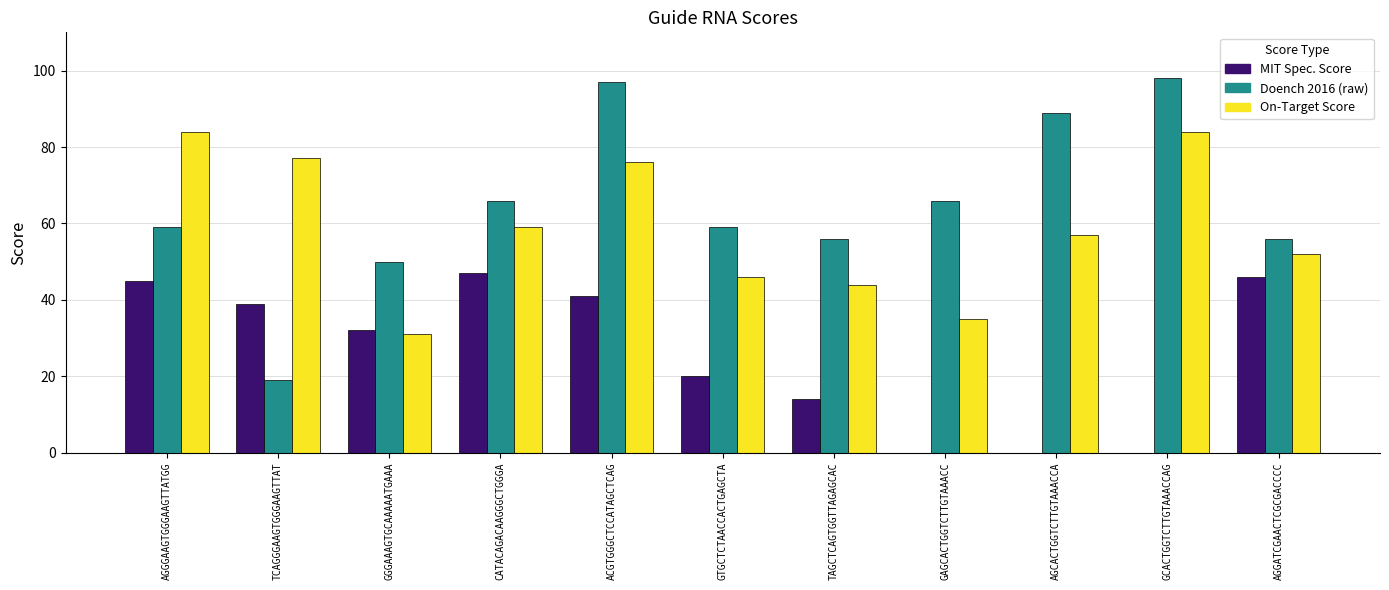

What is the sum of the Doench 2016 (raw) values at AGGATCGAACTCGCGACCCC and TAGCTCAGTGGTTAGAGCAC?

112